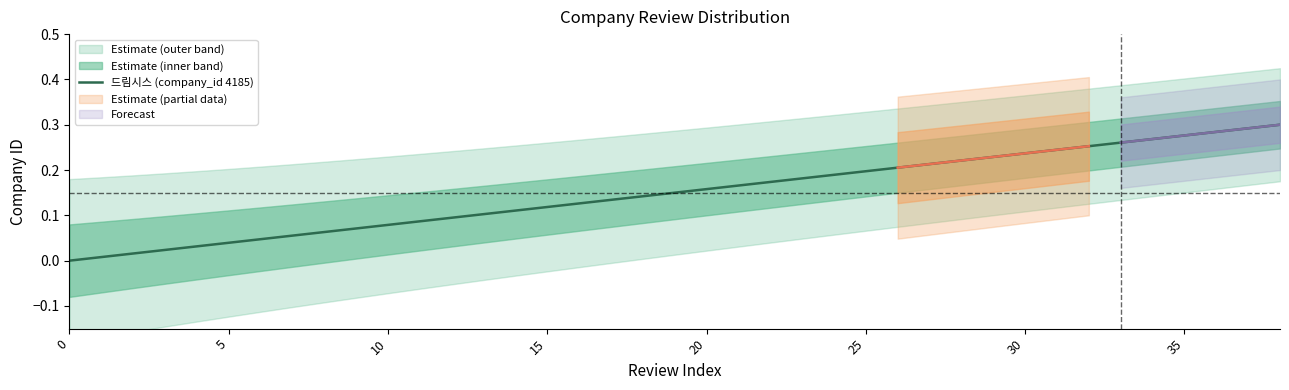

Is this an area chart (filled region under the line)?

No